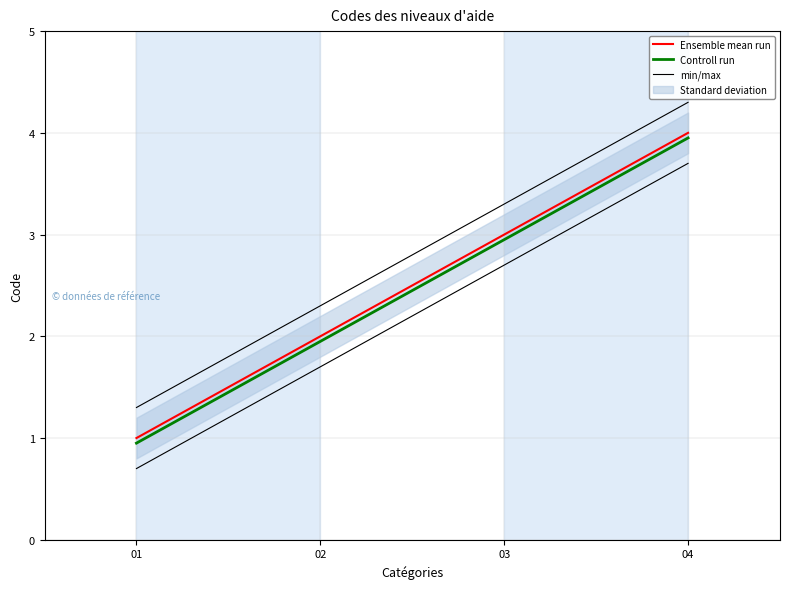

Where is Ensemble mean run nearest to the value 2?

02